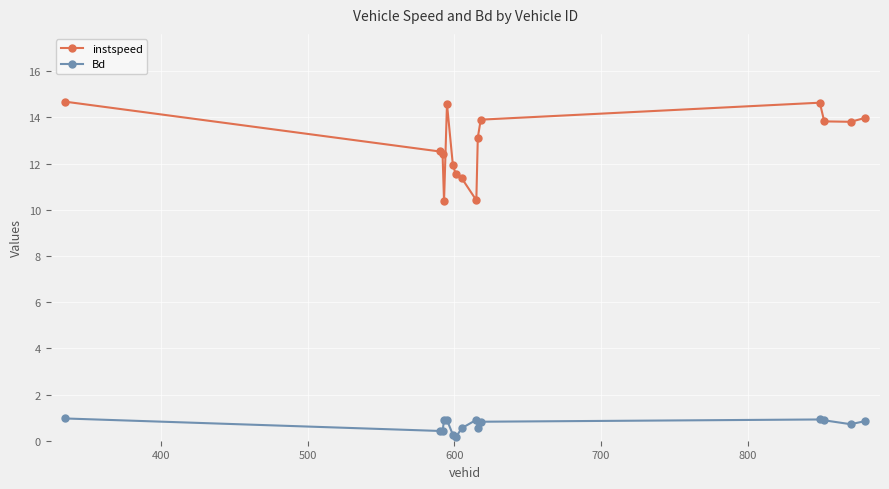

What is the value of the instspeed point at the 13th from the left?

13.8